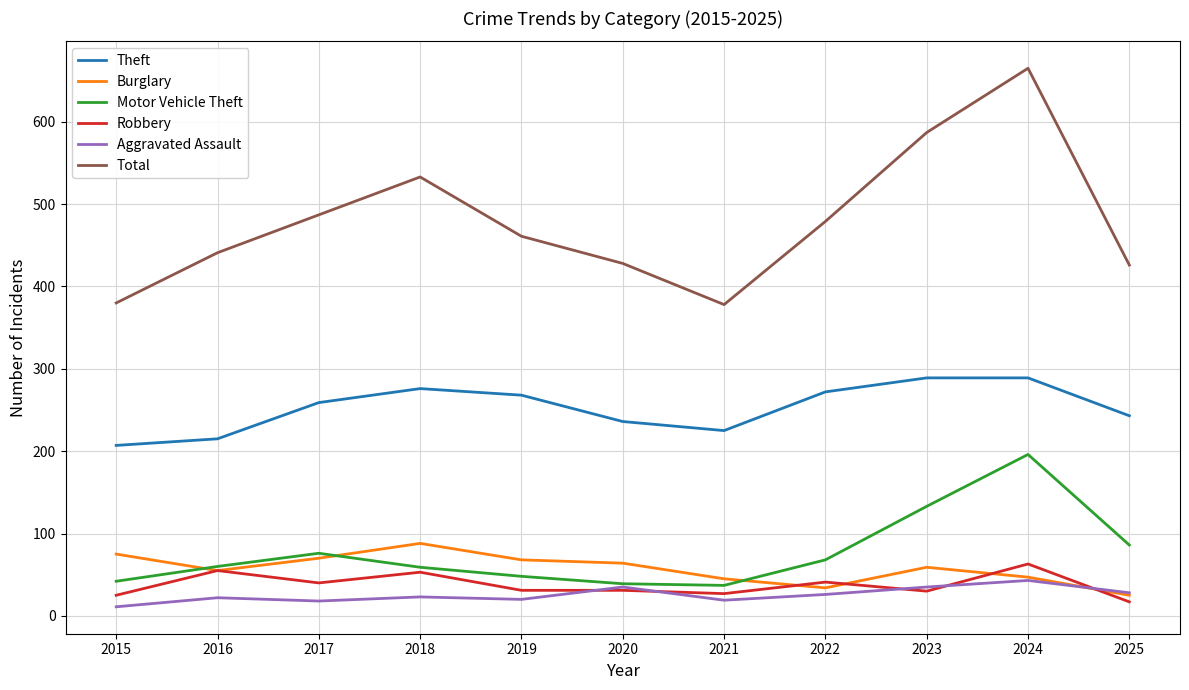

Where is Total nearest to the value 521?

2018